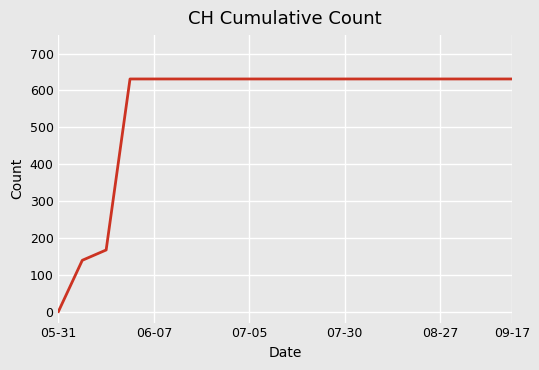

What is the maximum value shown in the chart?

631